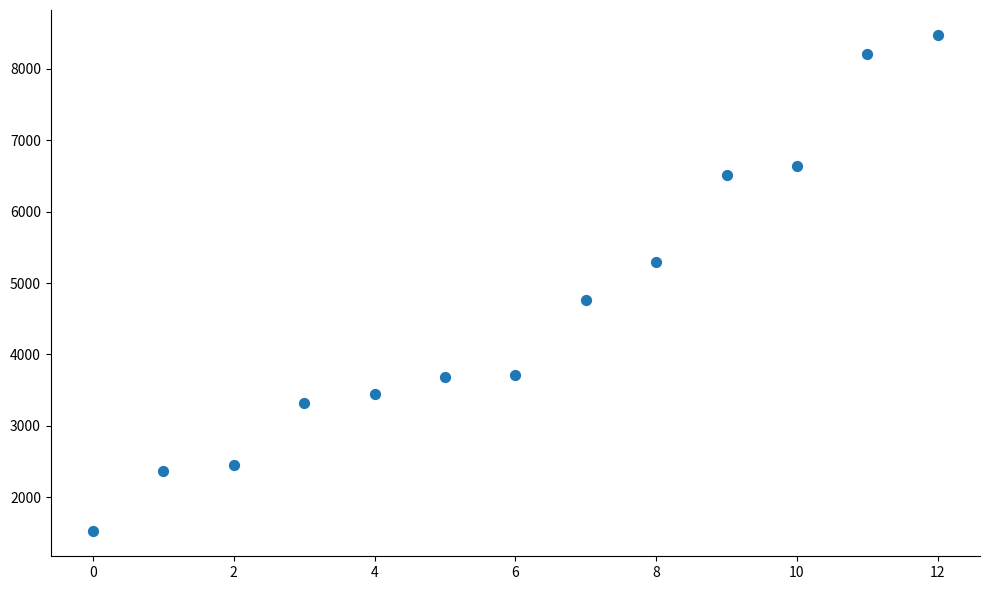

What is the range of Y values (max minus min)?

6959